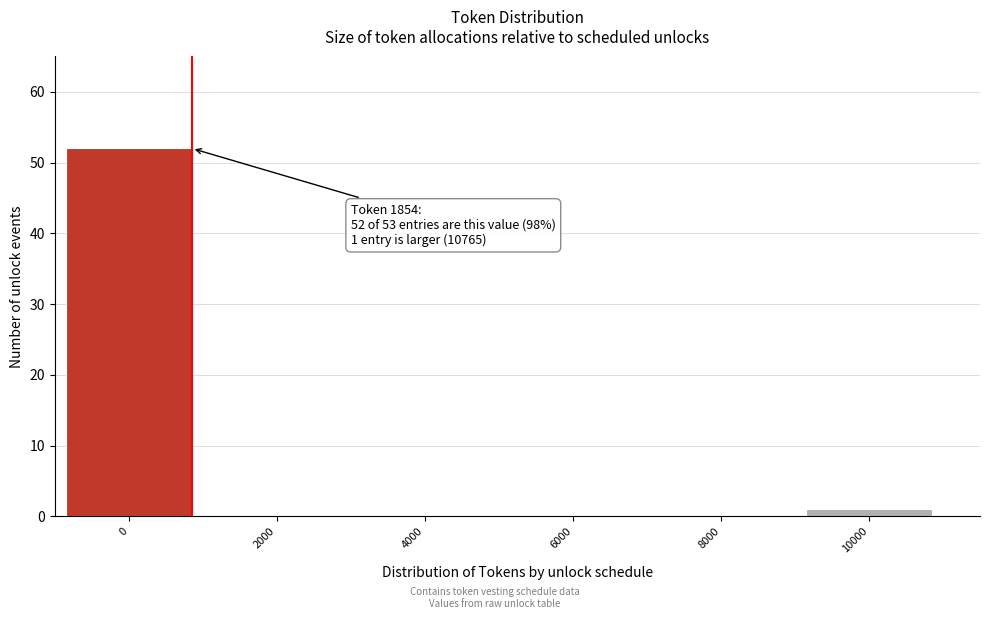

Reading right to left, transcribe all the data shown in this chart.

10000=1	8000=0	6000=0	4000=0	2000=0	0=52